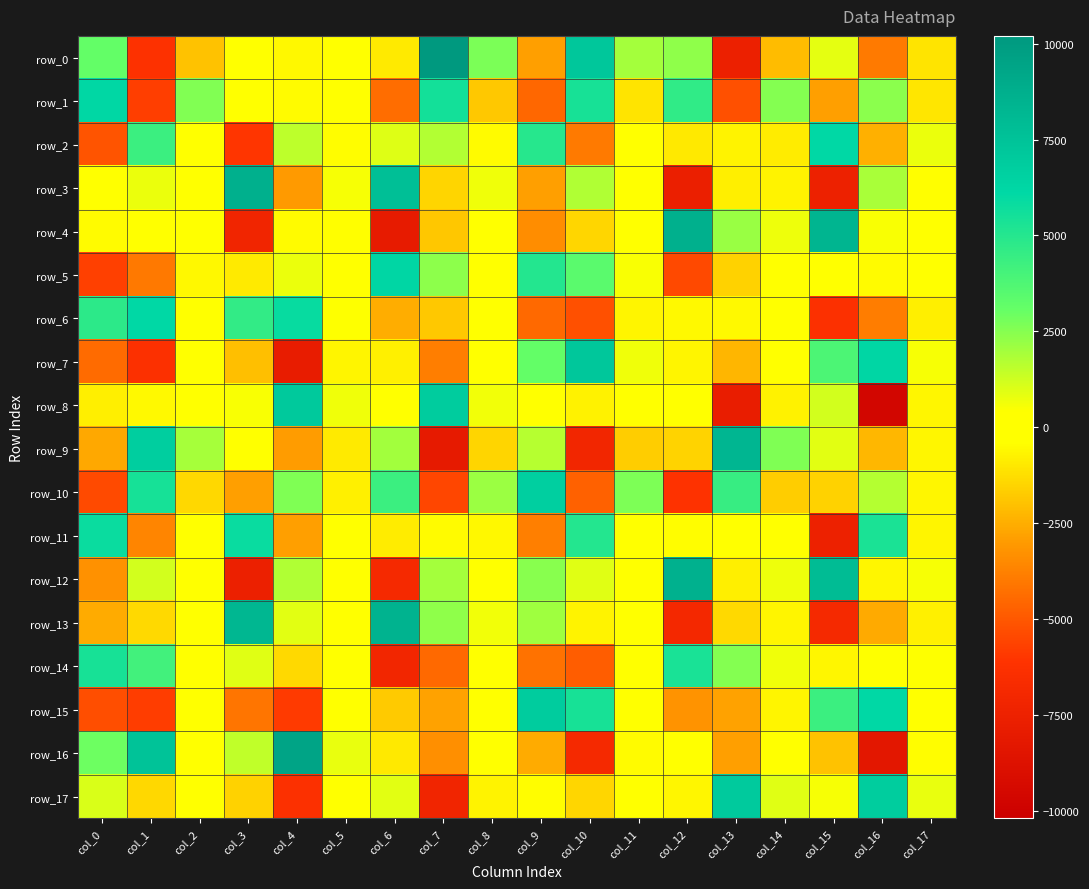

At which category is the sum across all series the highest?

col_9